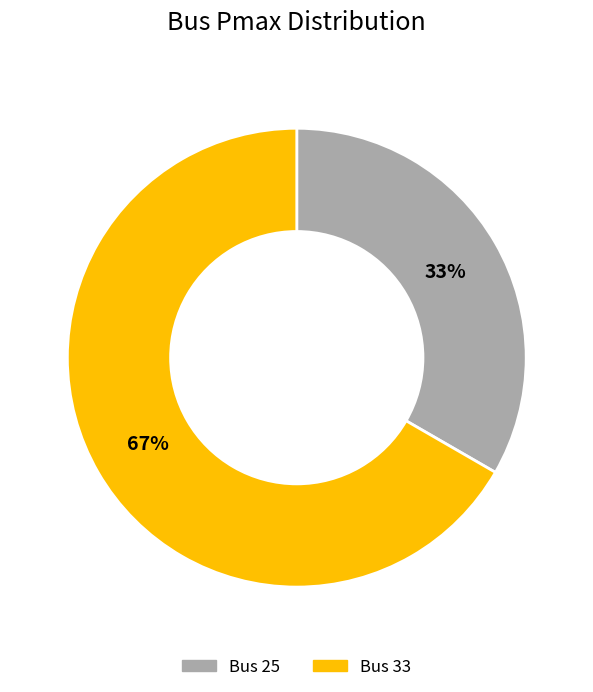

Is there any slice that represents more than half of the pie?

Yes